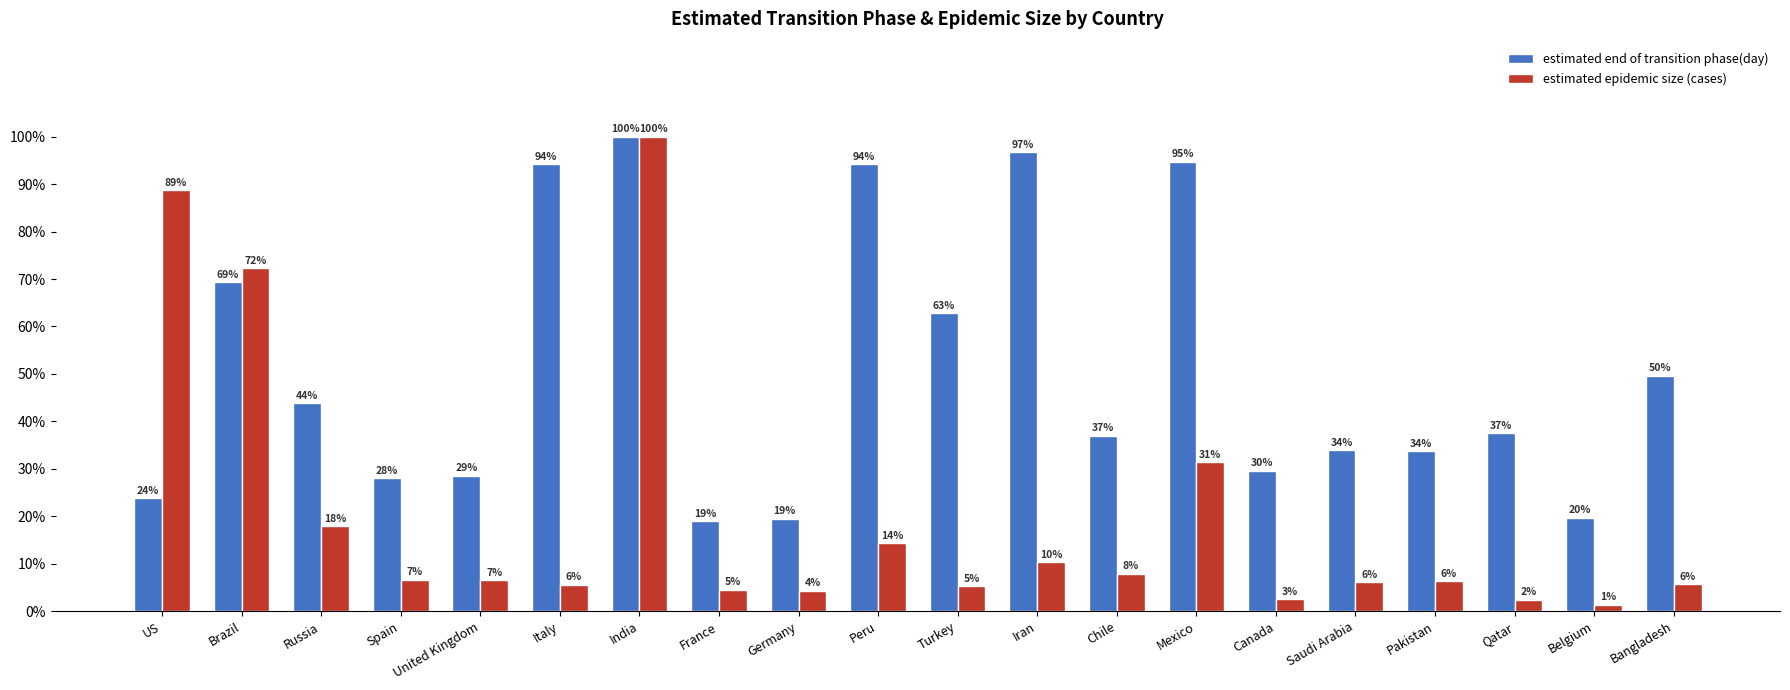

What are all the series names shown in the legend?

estimated end of transition phase(day), estimated epidemic size (cases)